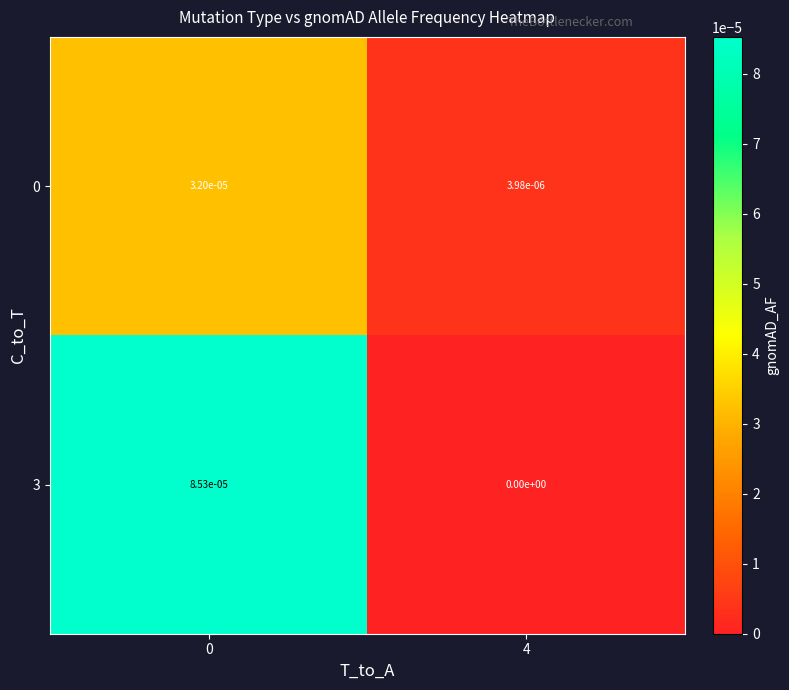

Is the value of 0 at 4 greater than the value of 3 at 0?

No